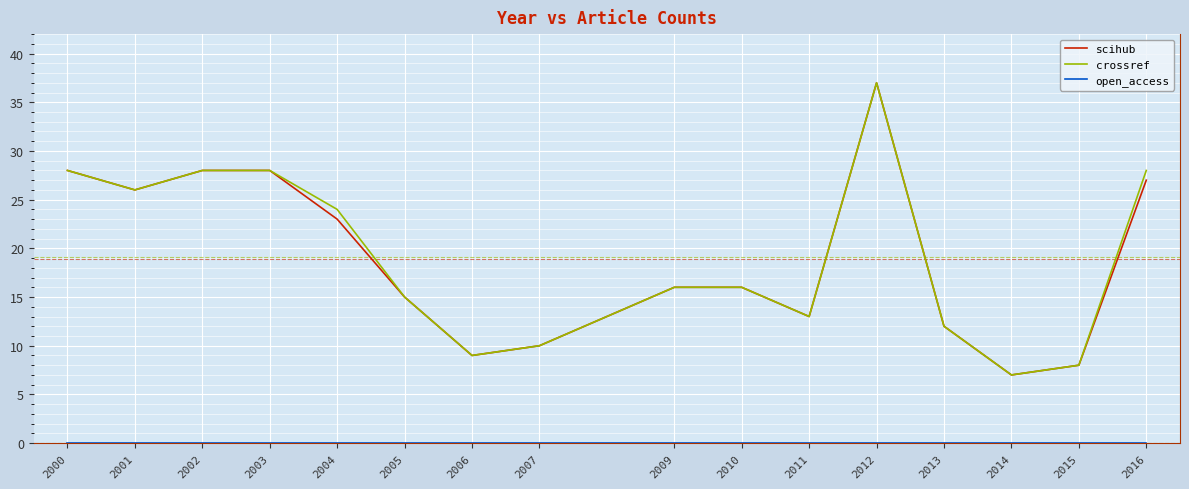

What is the difference between the highest and lowest values at 2013?

12